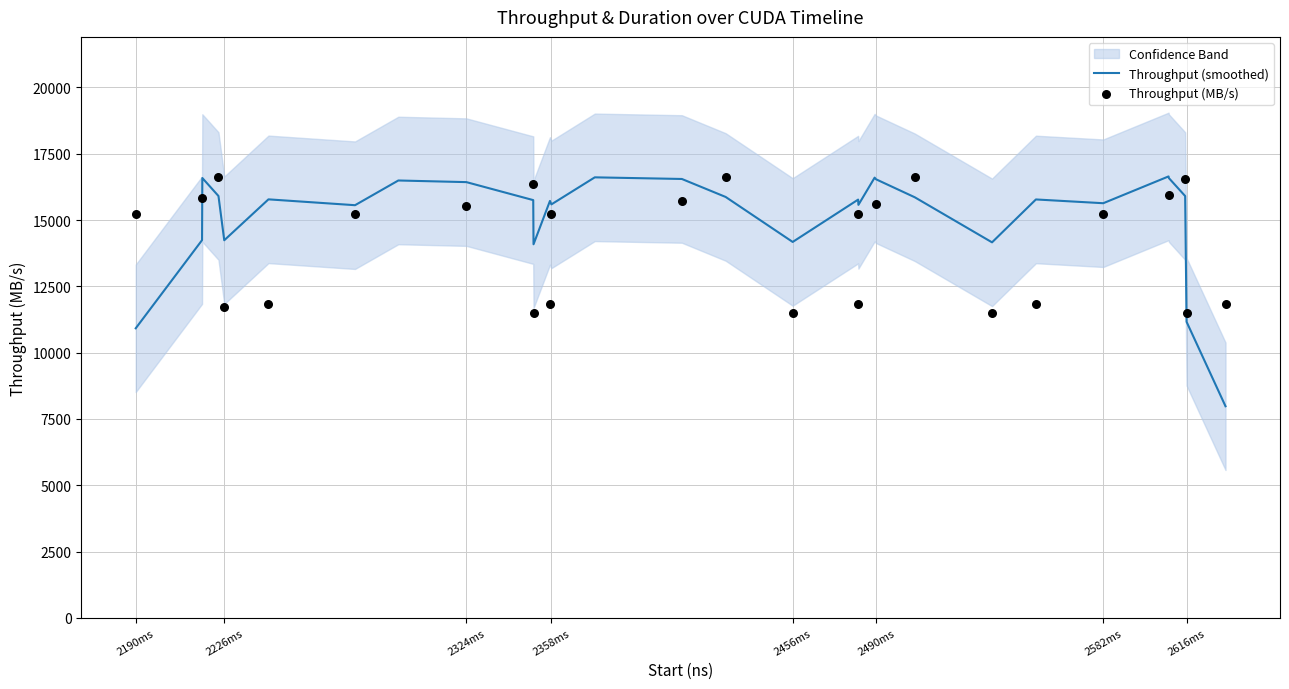

Which series reaches the minimum Y coordinate?

Throughput (smoothed)